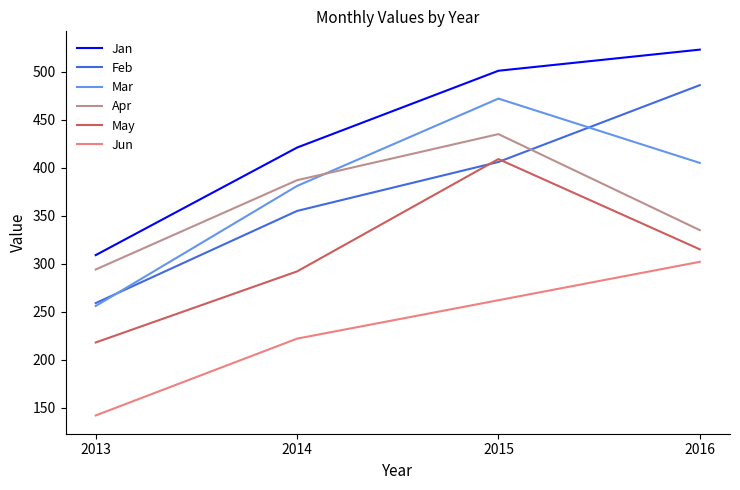

What are all the series names shown in the legend?

Jan, Feb, Mar, Apr, May, Jun